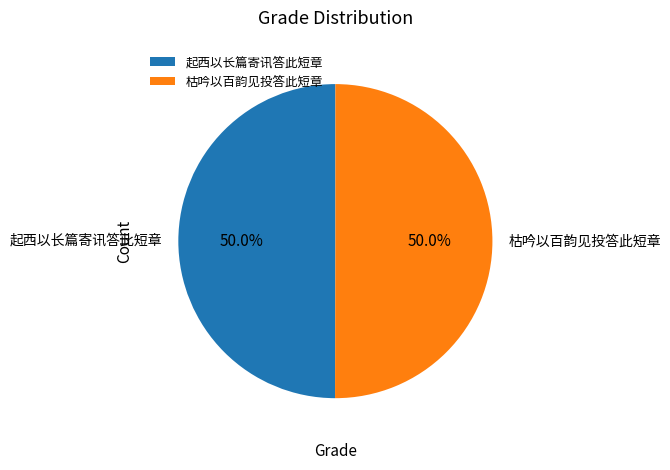

Approximately how many times larger is the value at 起西以长篇寄讯答此短章 compared to 枯吟以百韵见投答此短章?

1.0